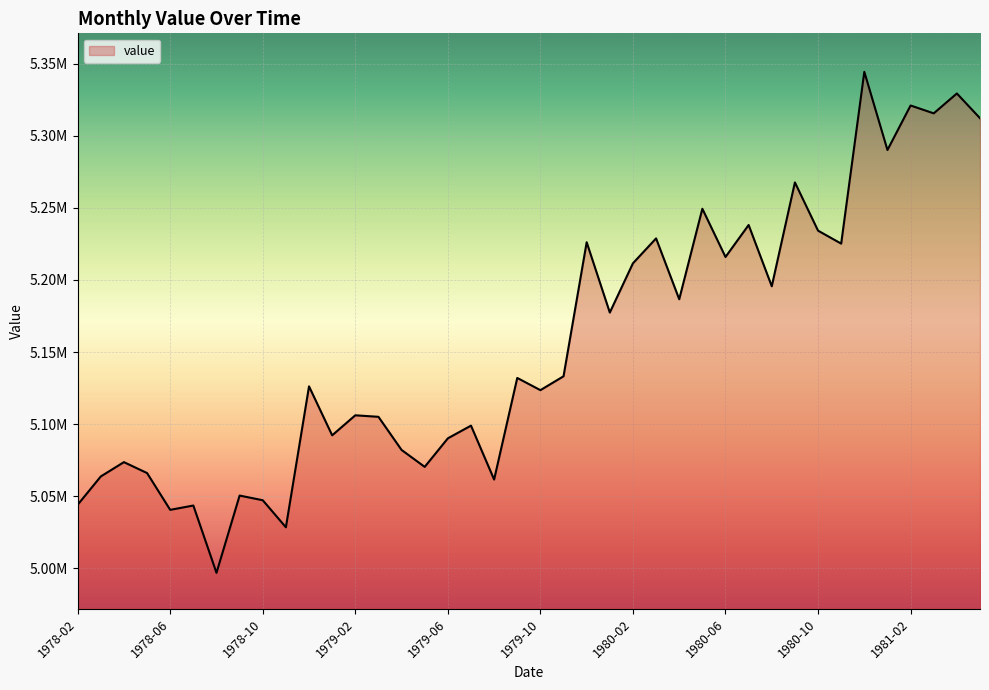

Does the chart have visible grid lines?

Yes